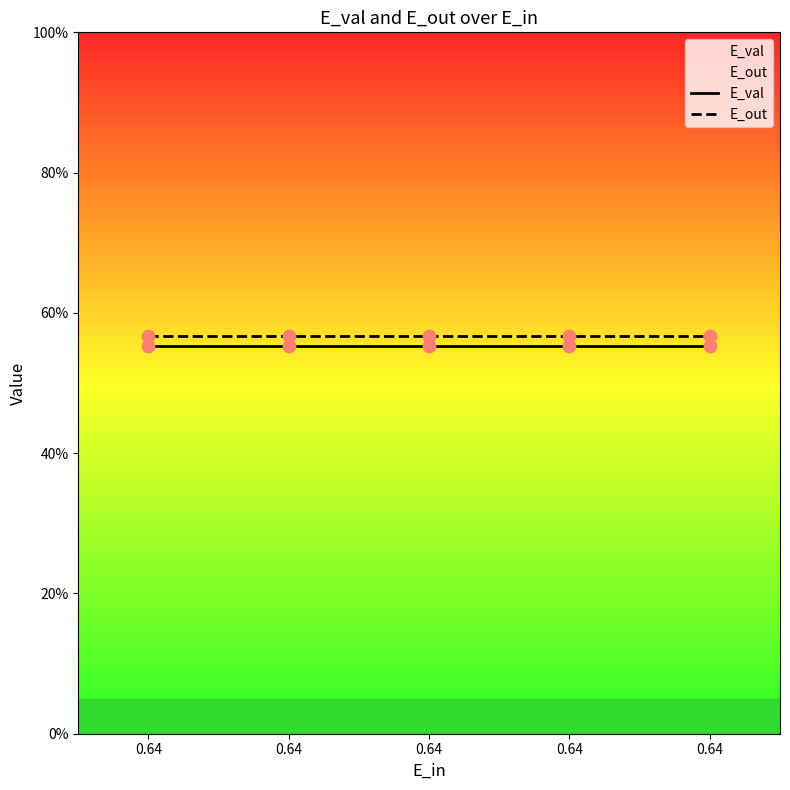

At how many categories does at least one series exceed 0?

5